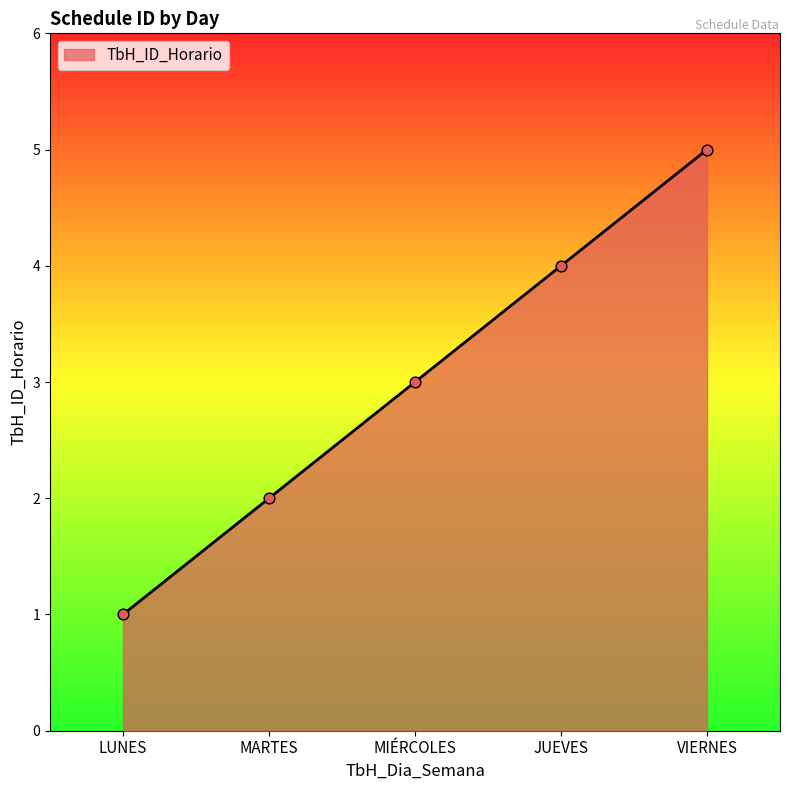

What is the change in value from MIÉRCOLES to VIERNES?

+2